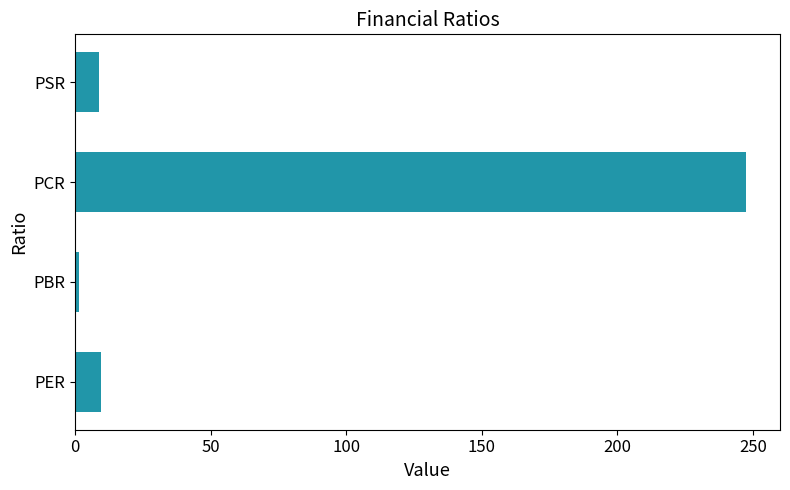

What is the minimum value shown in the chart?

1.2